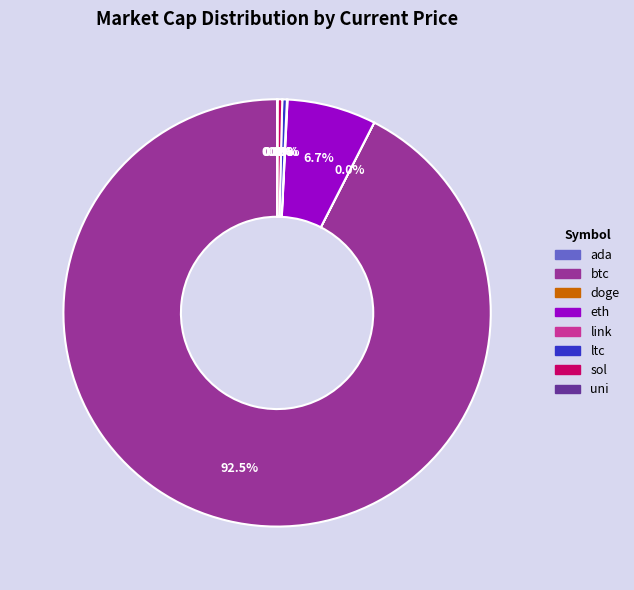

Does btc represent more than half of the total?

Yes